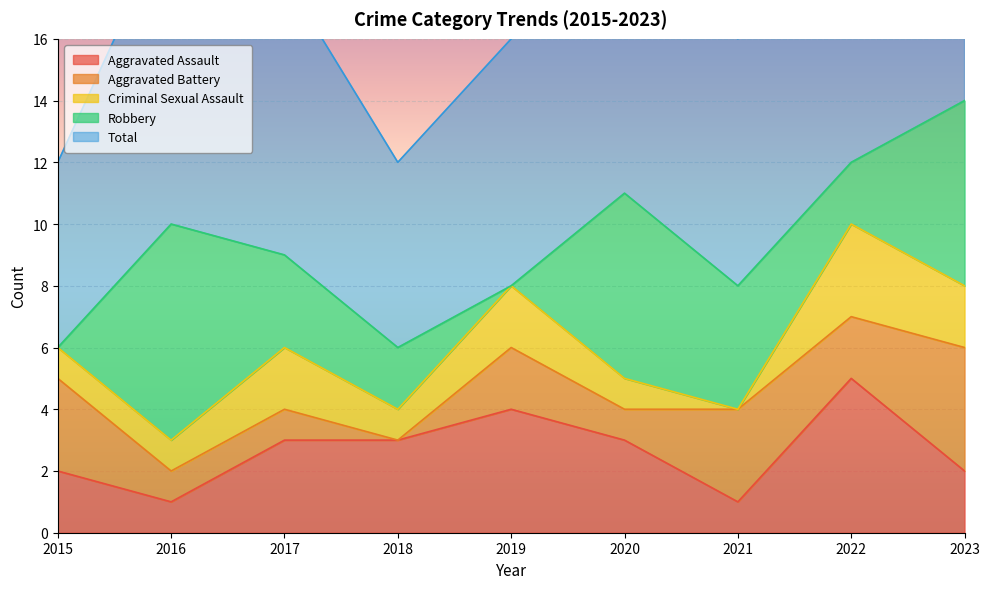

Reading left to right, list all the values displayed in this chart.

Aggravated Assault: 2	1	3	3	4	3	1	5	2
Aggravated Battery: 3	1	1	0	2	1	3	2	4
Criminal Sexual Assault: 1	1	2	1	2	1	0	3	2
Robbery: 0	7	3	2	0	6	4	2	6
Total: 6	10	9	6	8	11	8	12	14